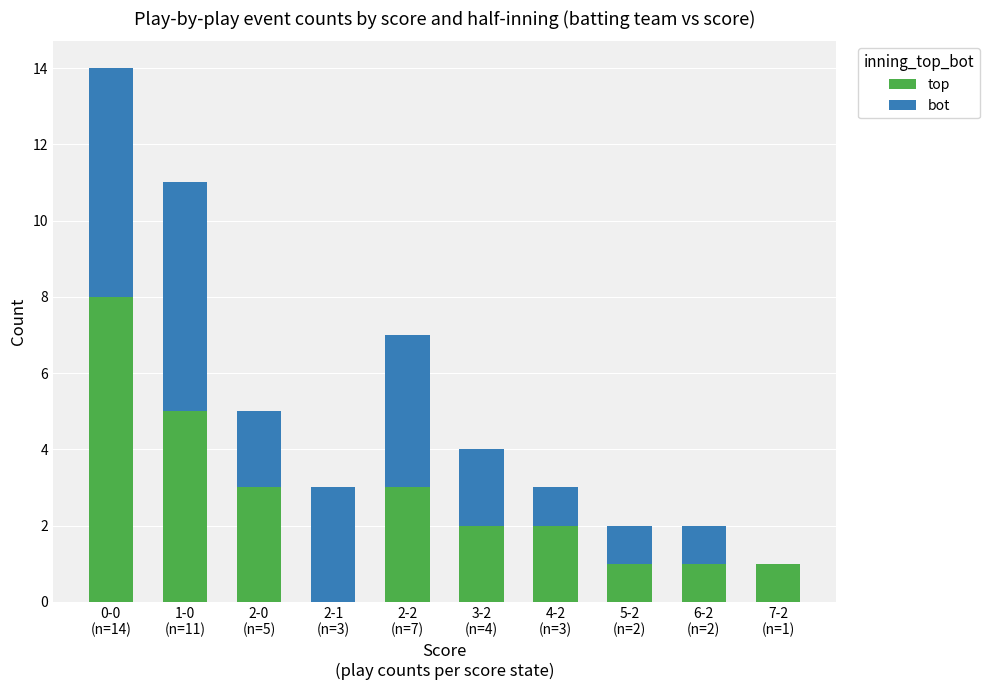

Are the bars horizontal?

No